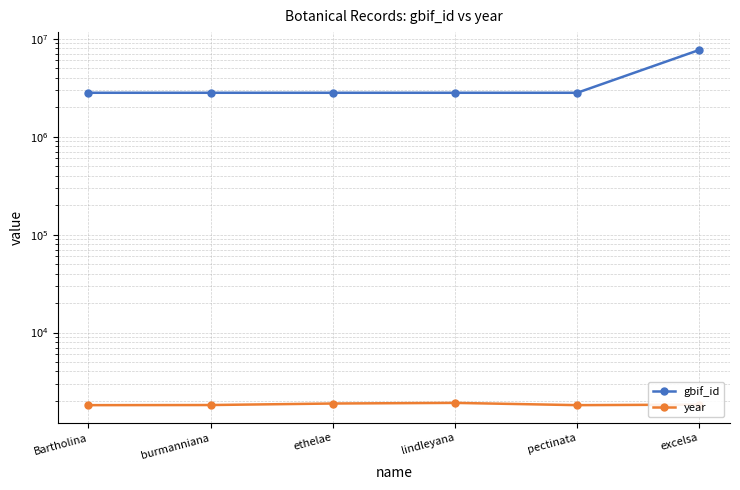

What is the maximum value shown in the chart?

7701944